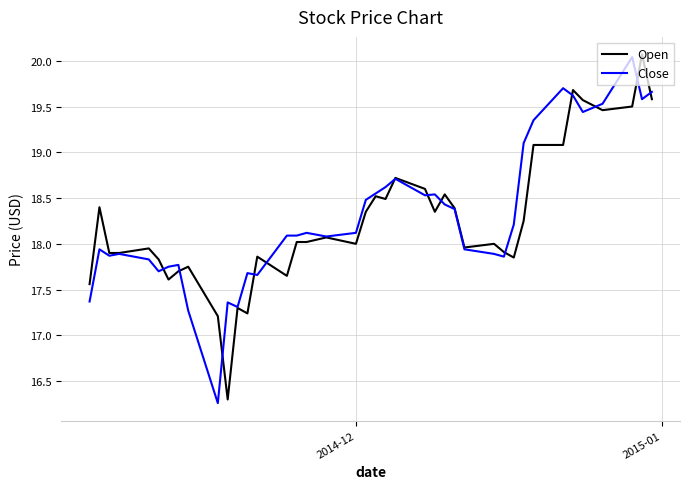

How many lines are shown in the chart?

2